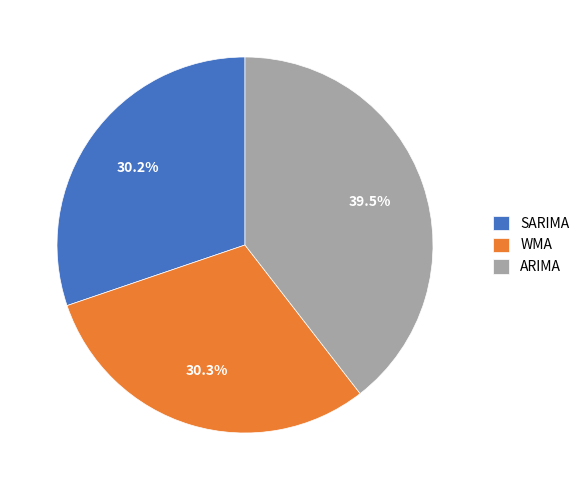

How many slices are in this pie chart?

3